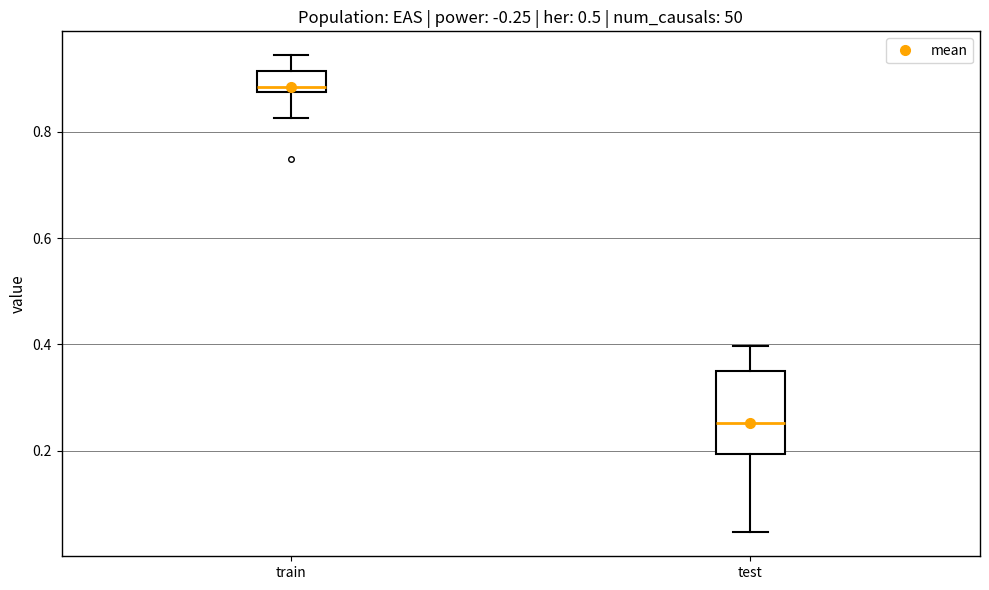

Where does the median line of the box for test sit on the y-axis? The values are not printed on the chart, so give them approximately, as read against the axis.

0.26